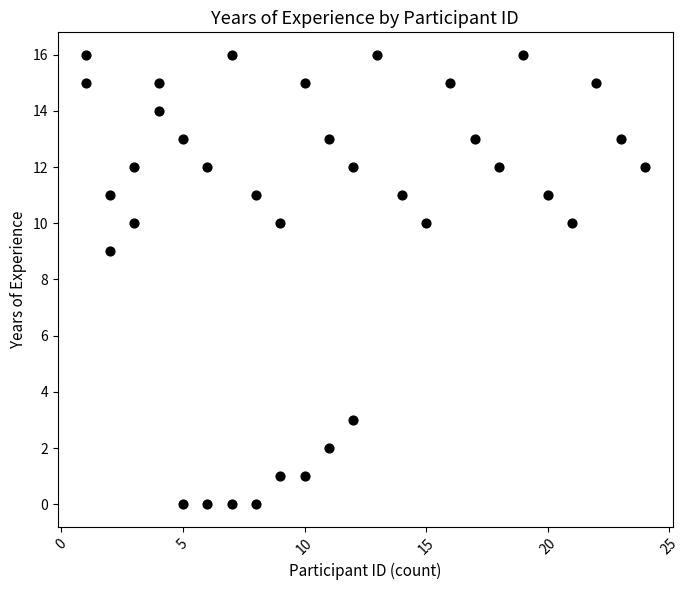

What is the range of X values (max minus min)?

23